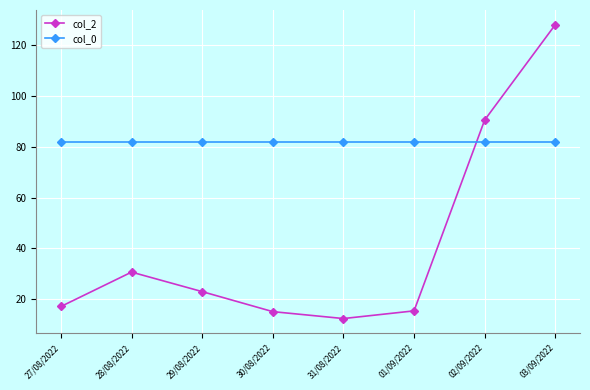

What is the difference between the maximum and second lowest values in the col_2 series?

113.0